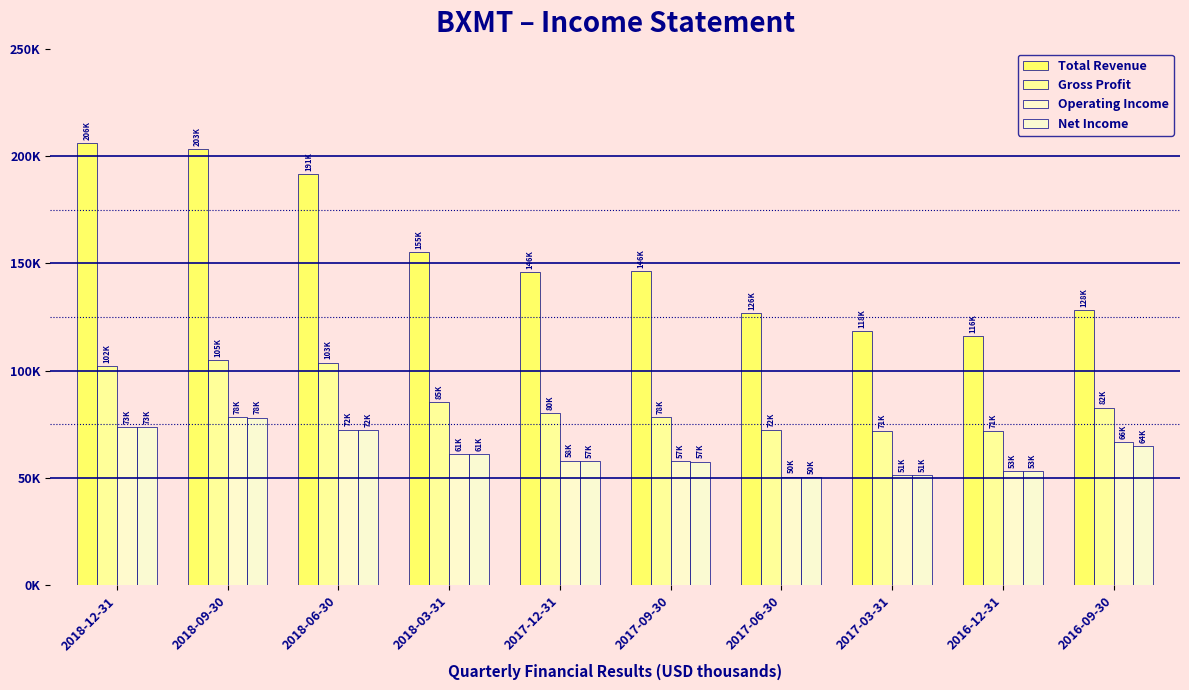

True or false: Total Revenue has a value of 155400 at 2018-03-31.

True